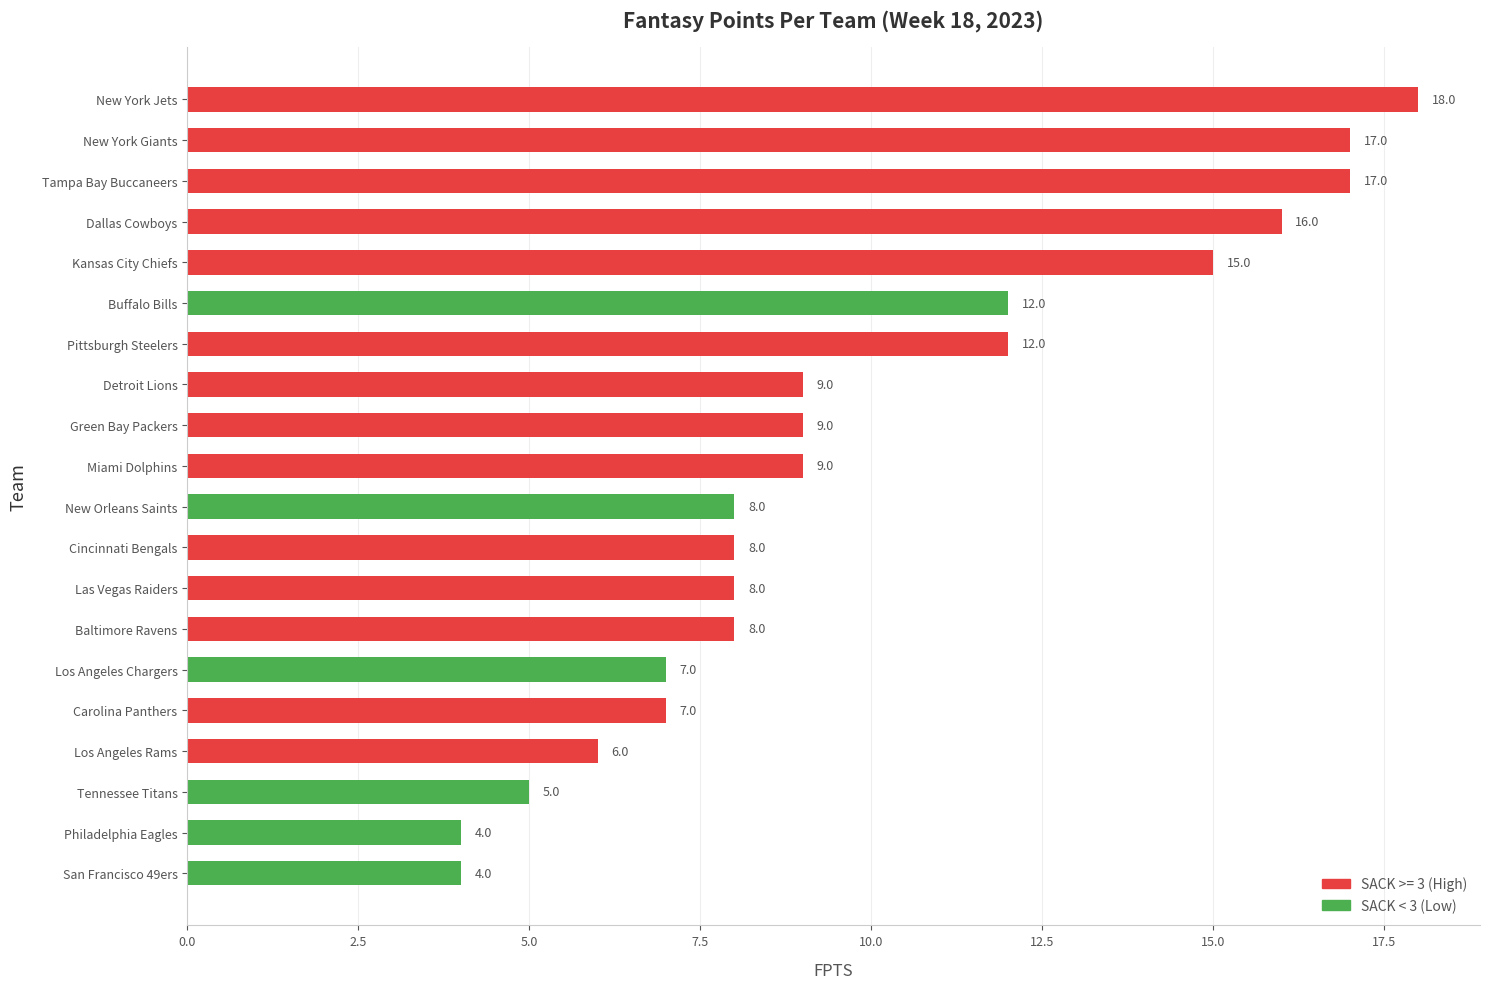

Reading top to bottom, list all the values displayed in this chart.

18	17	17	16	15	12	12	9	9	9	8	8	8	8	7	7	6	5	4	4